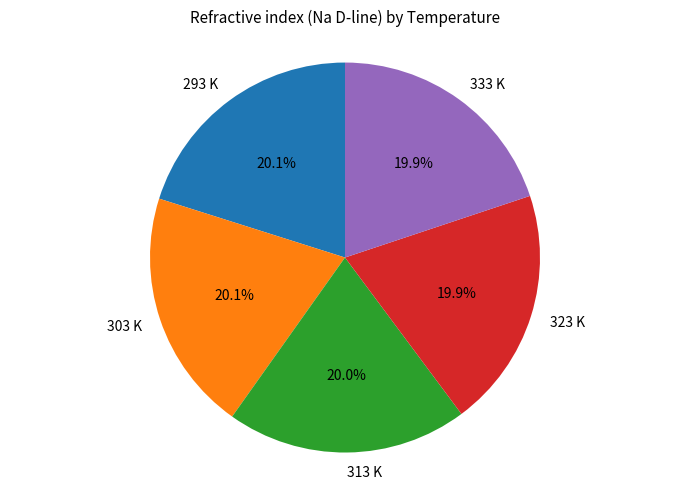

Approximately how many times larger is the value at 333 K compared to 323 K?

1.0